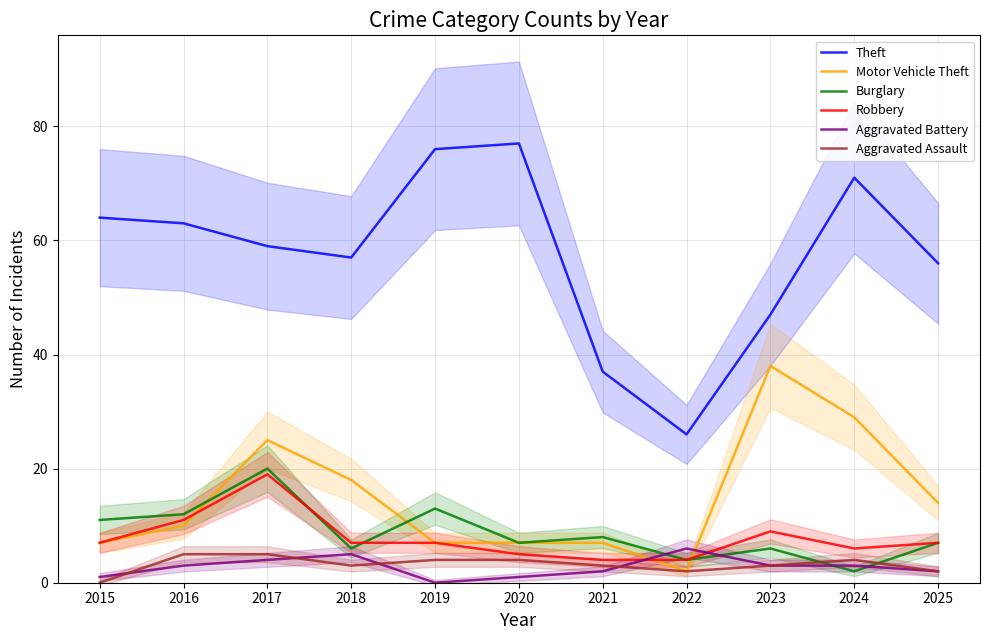

True or false: Motor Vehicle Theft and Theft cross at least once.

False